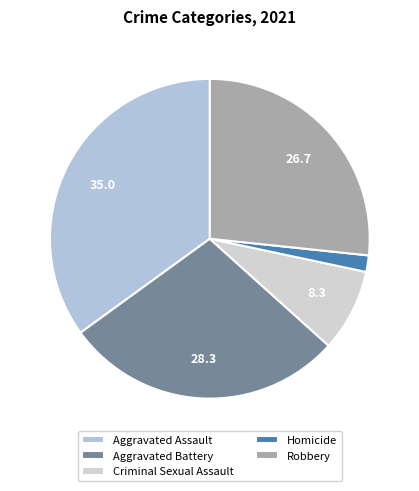

Count the number of slices in the pie.

5